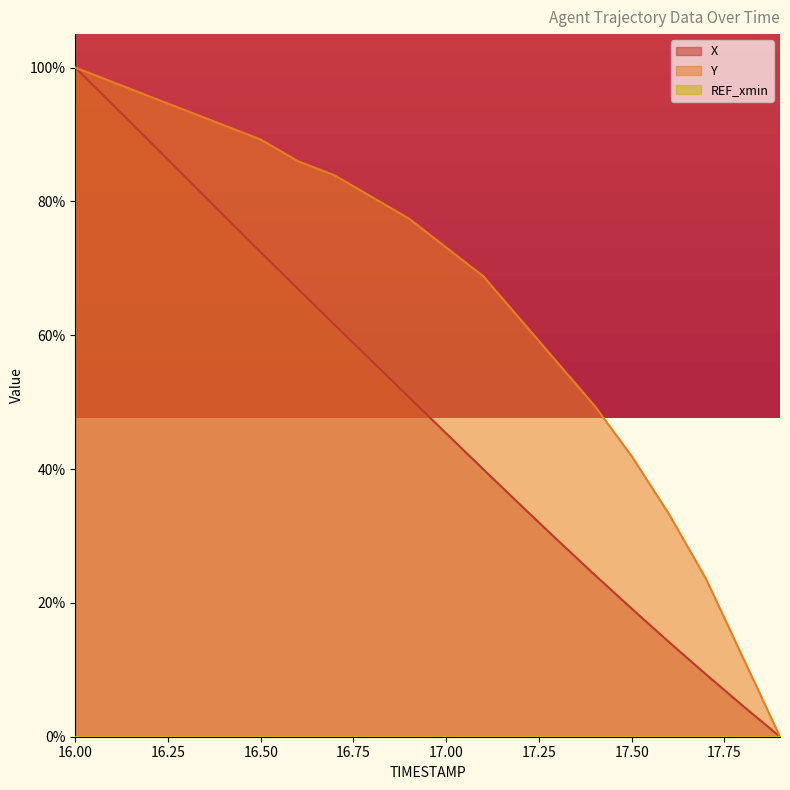

What is the maximum value for Y?

100.0